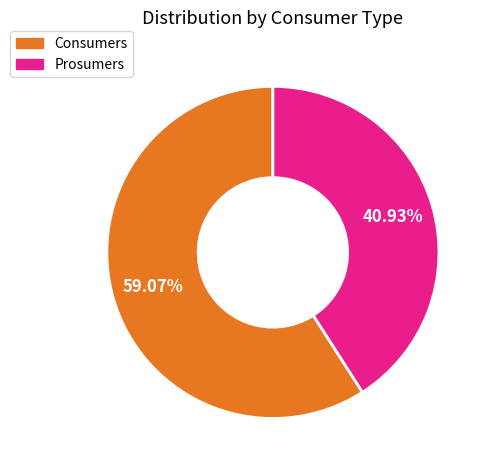

Count the number of slices in the pie.

2